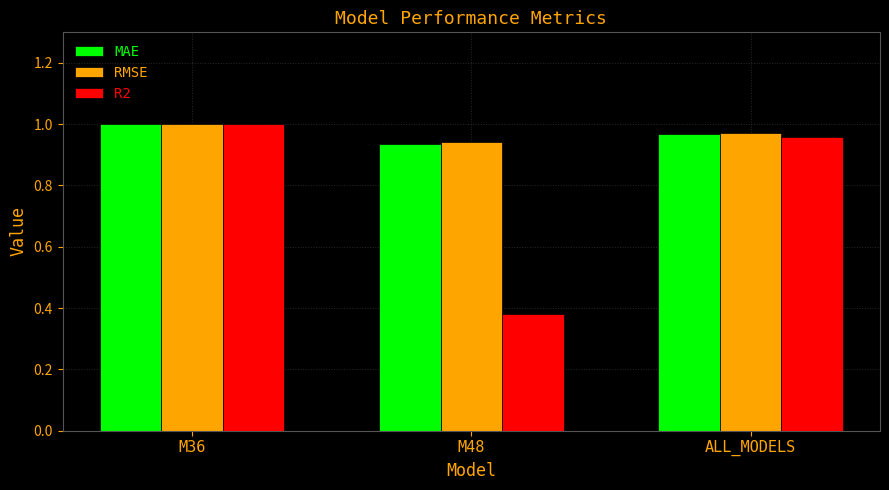

The MAE series shows 0.4 at ALL_MODELS. True or false?

False